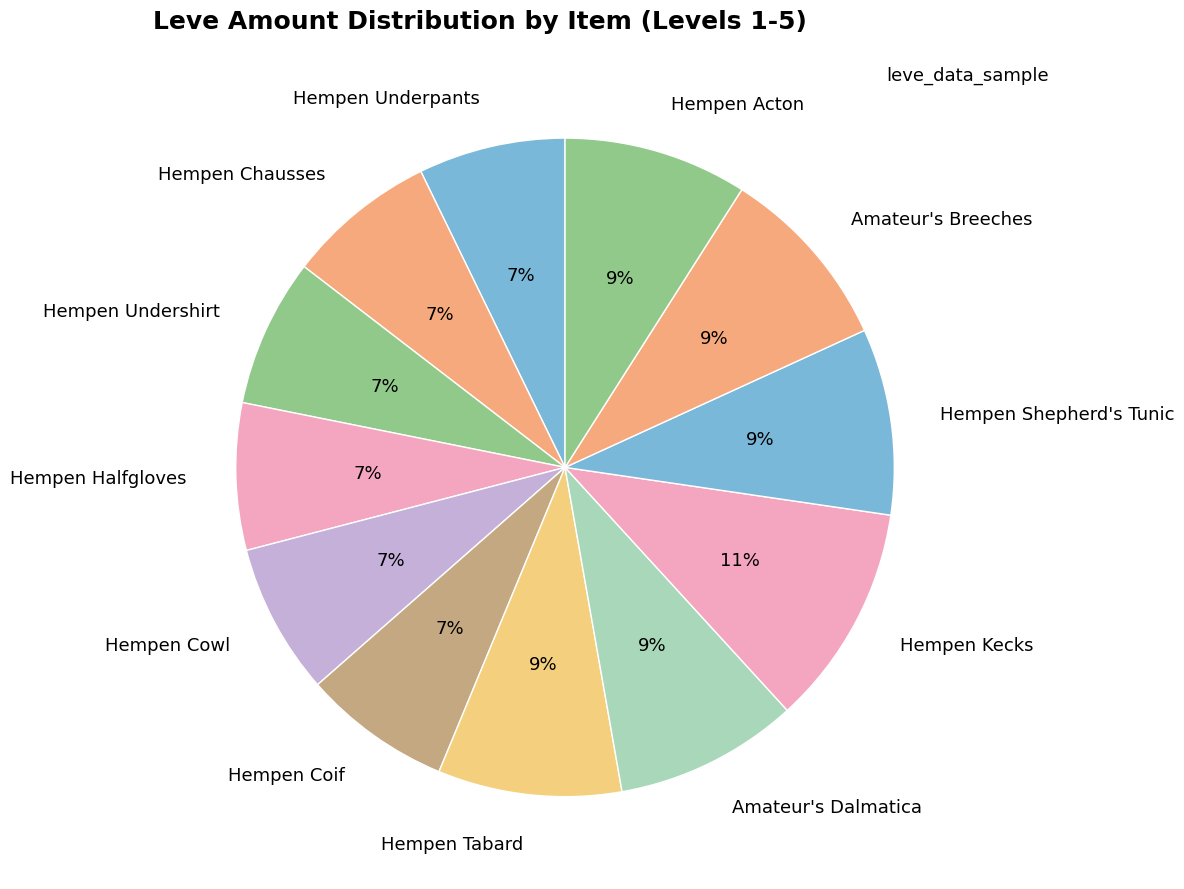

True or false: Hempen Underpants accounts for 15% of the total.

False